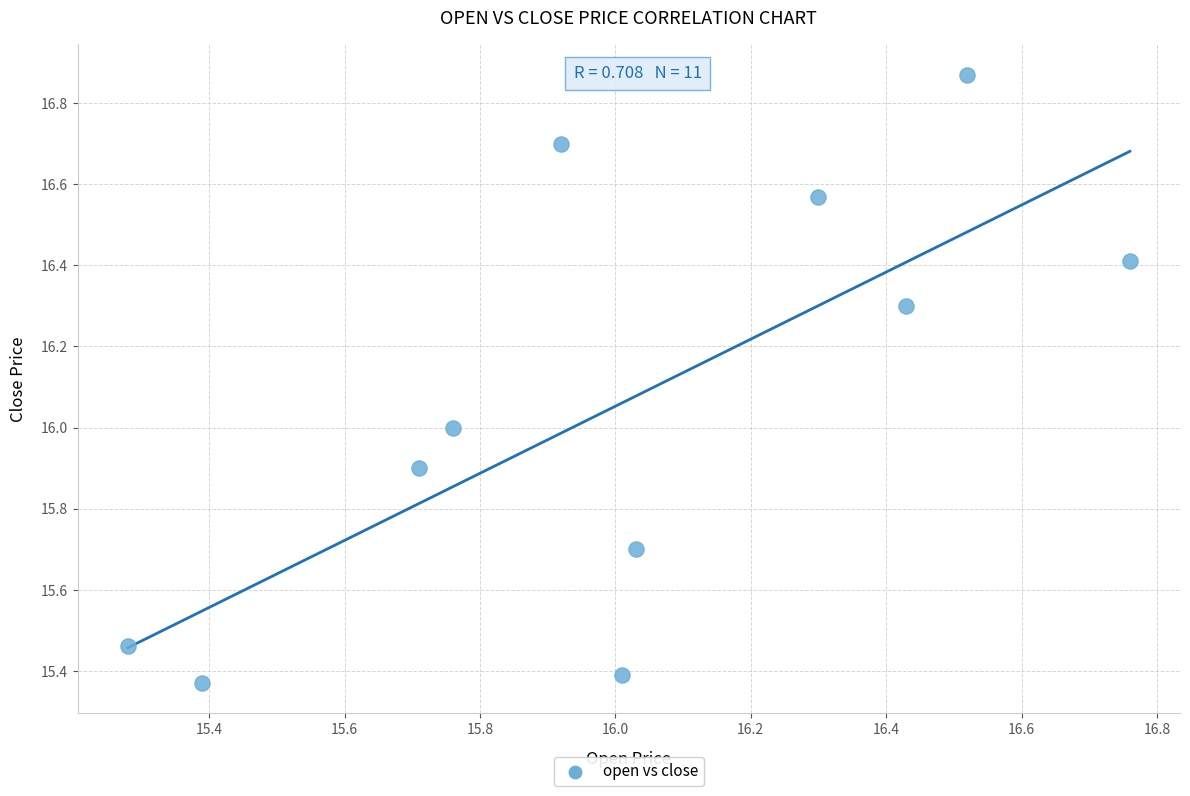

What is the range of Y values (max minus min)?

1.5